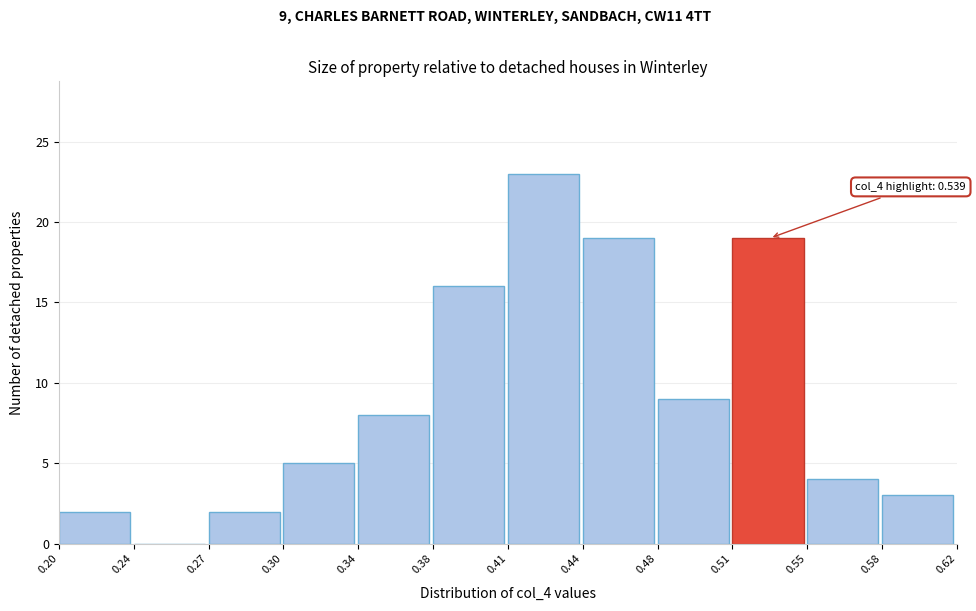

Reading left to right, list all the values displayed in this chart.

0.20=2	0.24=0	0.27=2	0.30=5	0.34=8	0.38=16	0.41=23	0.44=19	0.48=9	0.51=19	0.55=4	0.58=3